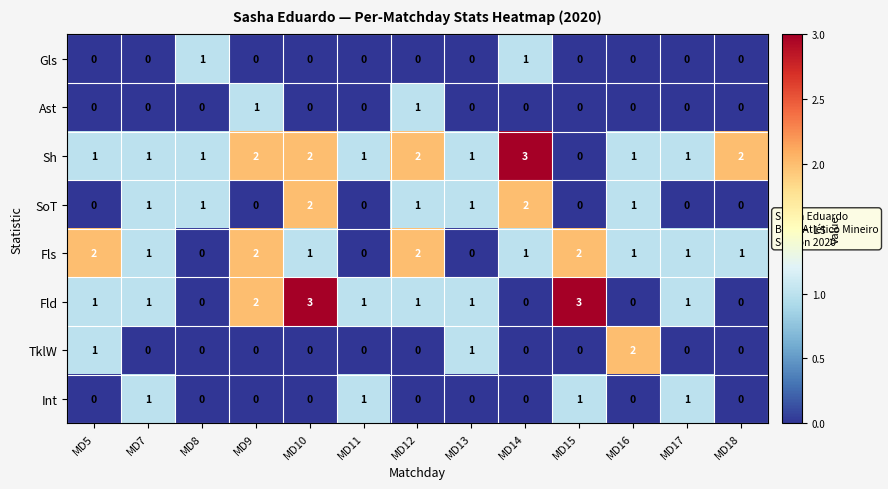

Between MD9 and MD10, which series saw the biggest shift?

SoT